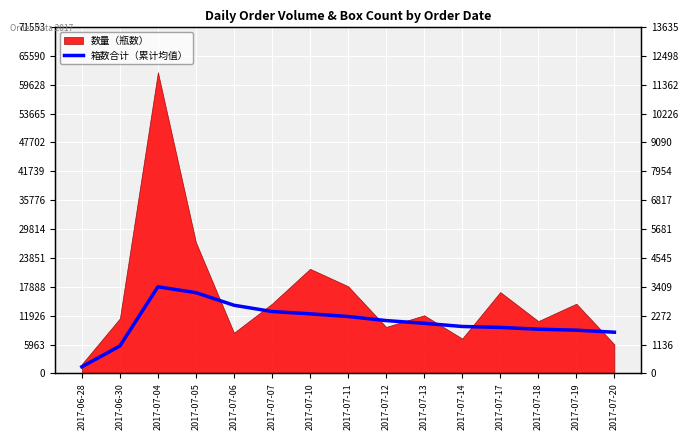

What is the value of the 7th point from the left?

2344.6